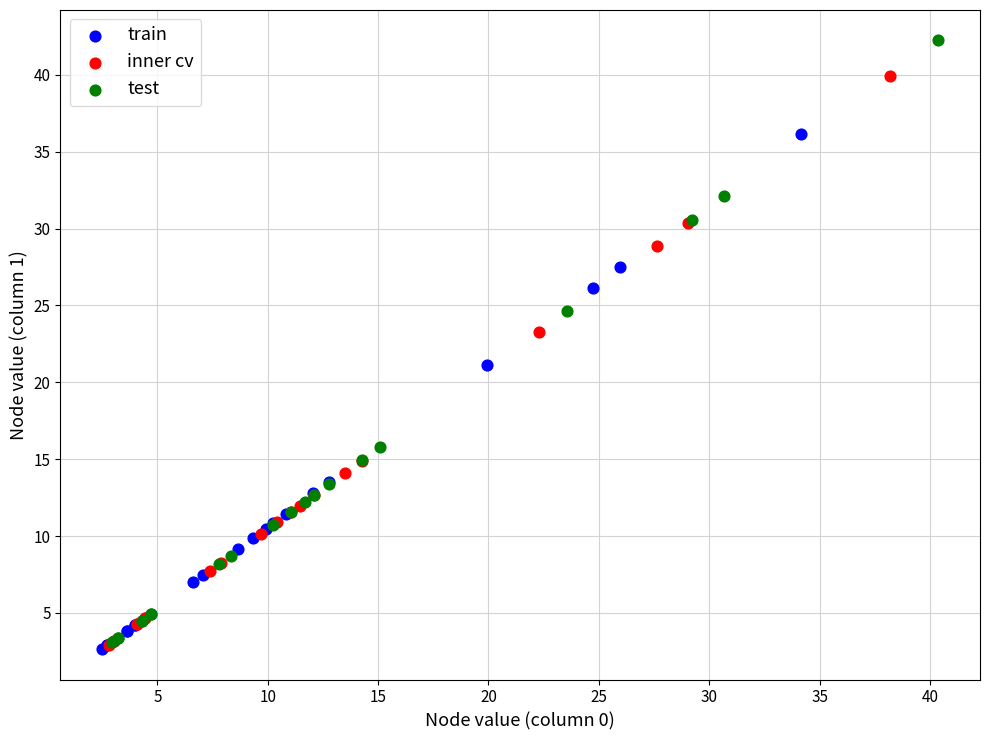

Which series has the largest Y range (max minus min)?

test